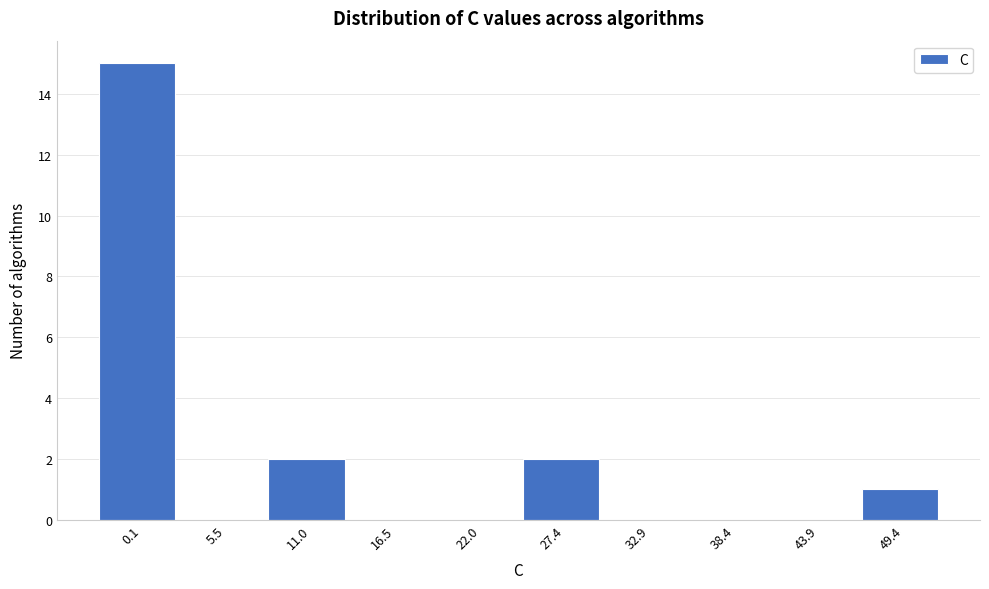

Reading left to right, transcribe all the data shown in this chart.

0.1=15	5.5=0	11.0=2	16.5=0	22.0=0	27.4=2	32.9=0	38.4=0	43.9=0	49.4=1